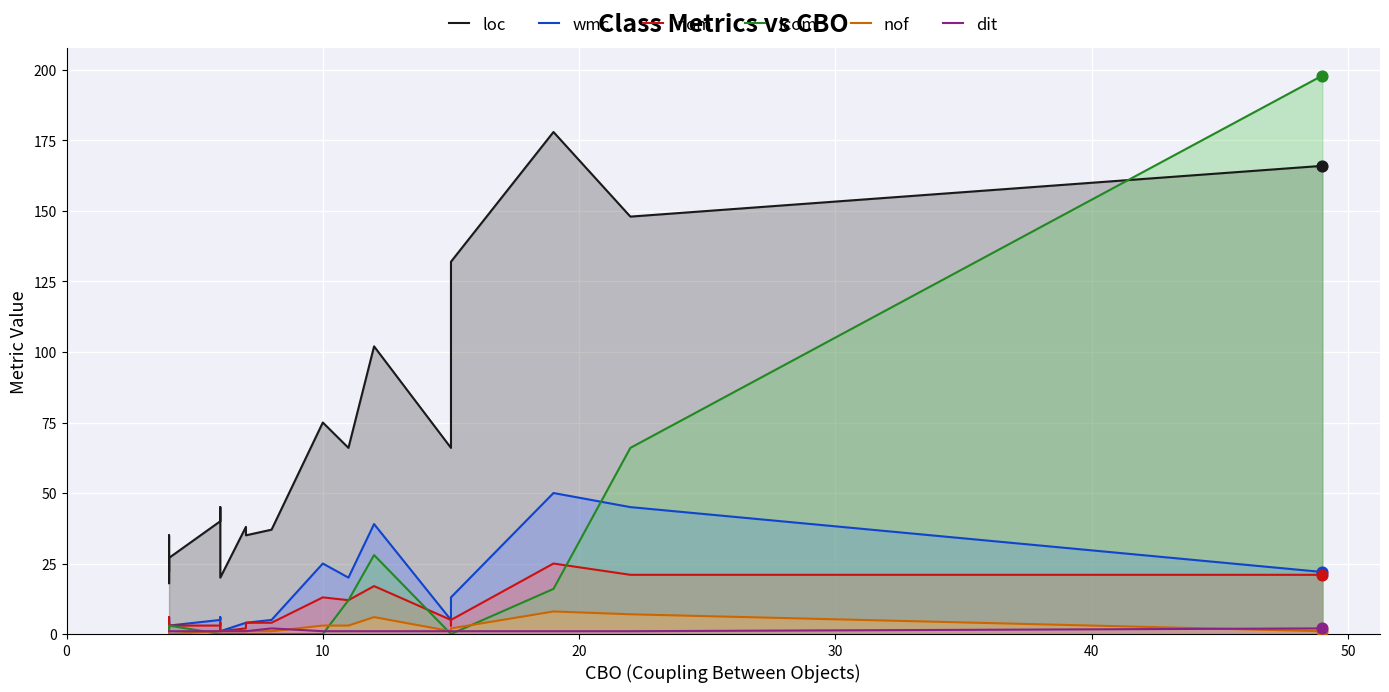

What are all the series names shown in the legend?

loc, wmc, nom, lcom, nof, dit